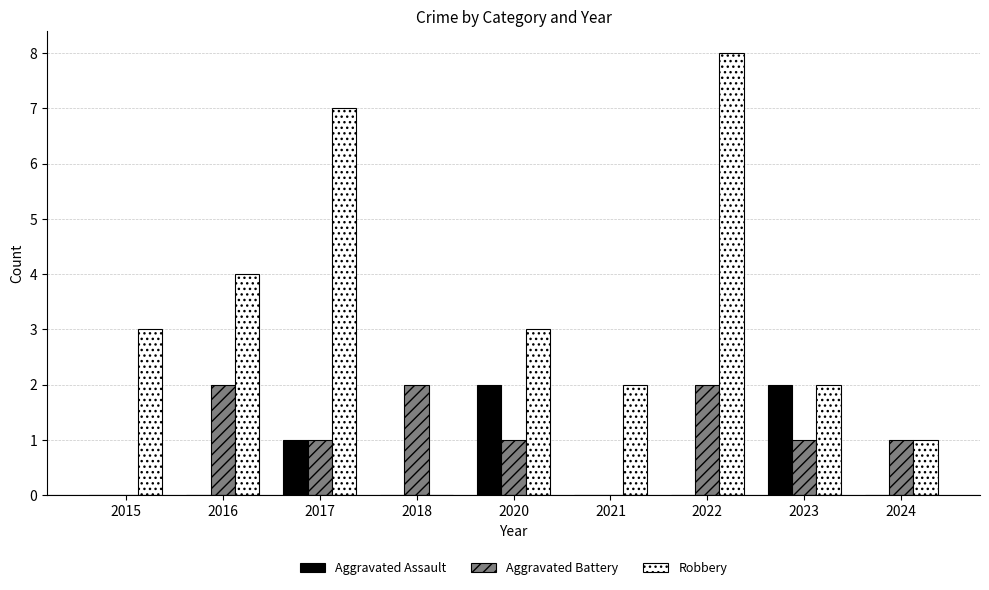

What is the sum of the Robbery values at 2020 and 2018?

3